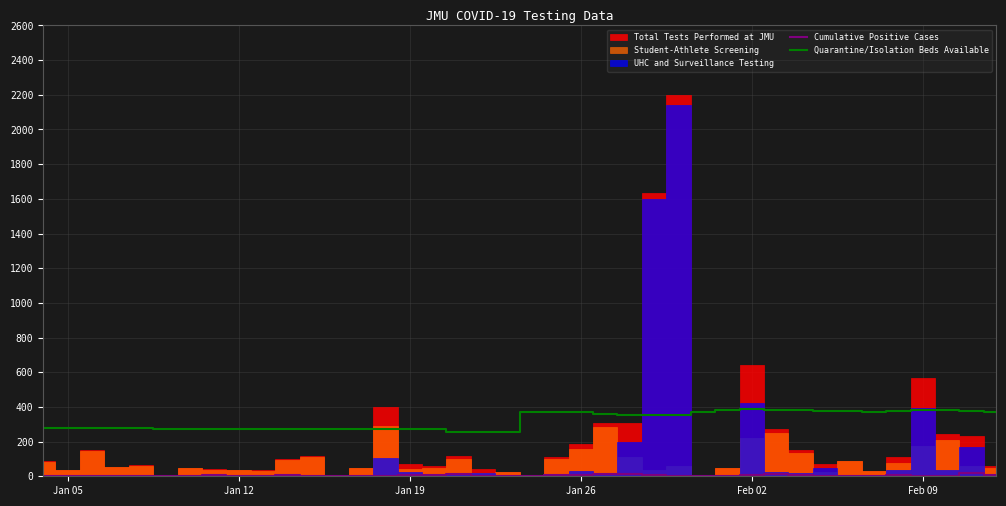

At which label is Cumulative Positive Cases closest to 10?

Jan 26